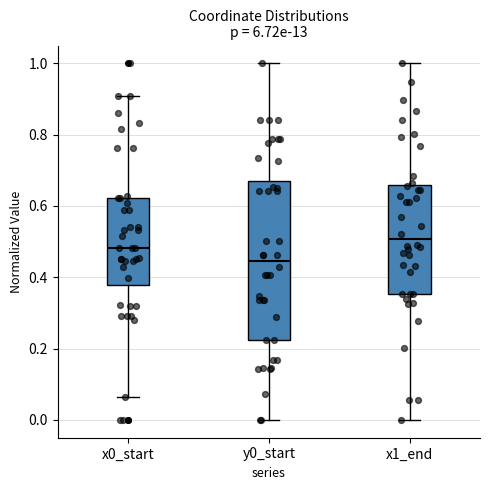

Comparing the boxes themselves (not the whiskers), which one is the tallest?

y0_start